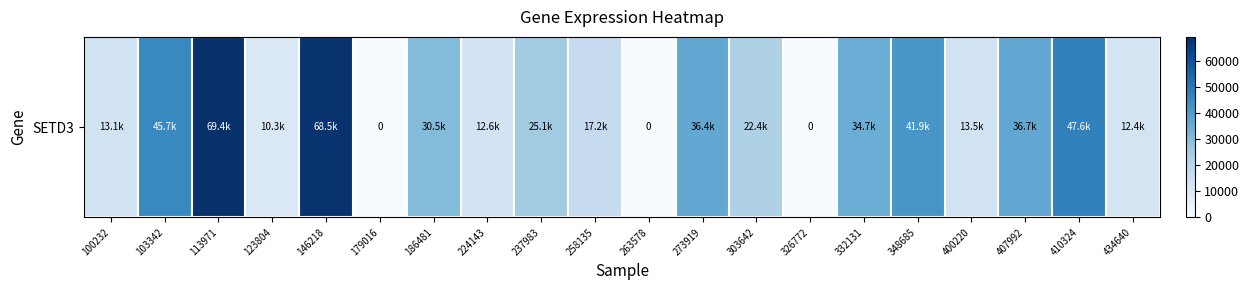

Rank the categories by value from highest to lowest.

113971, 146218, 410324, 103342, 348685, 407992, 273919, 332131, 186481, 237983, 303642, 258135, 400220, 100232, 224143, 434640, 123804, 179016, 263578, 326772